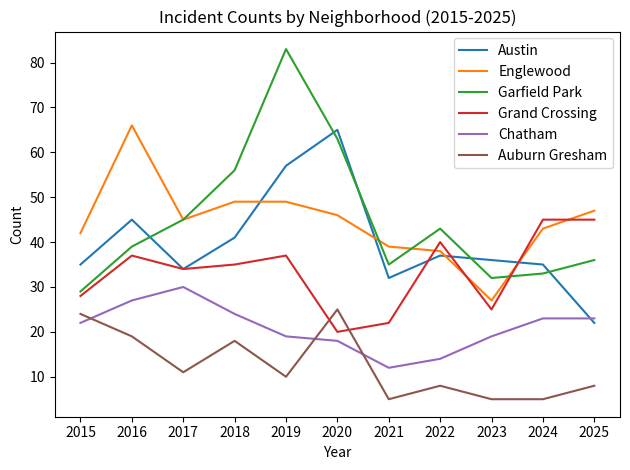

What is the total value across all series at 2024?

184